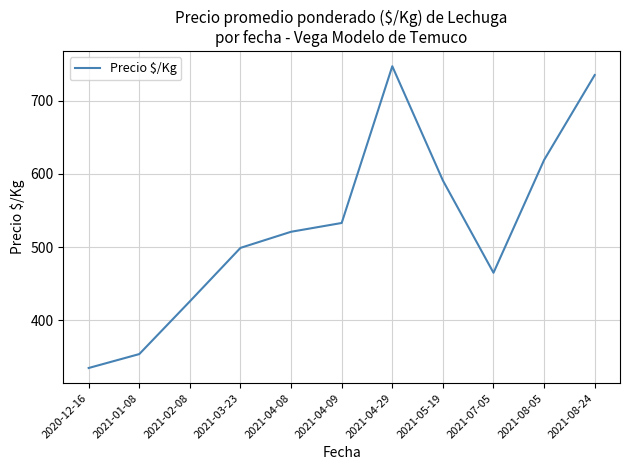

What is the ratio of the value at 2021-07-05 to the value at 2020-12-16?

1.4